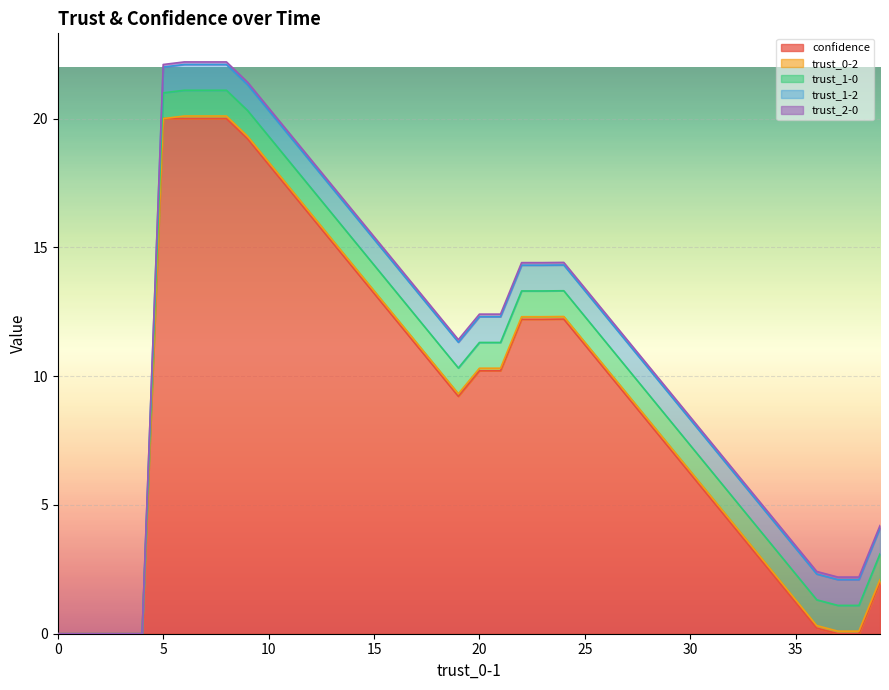

At which label does confidence first exceed 10?

5